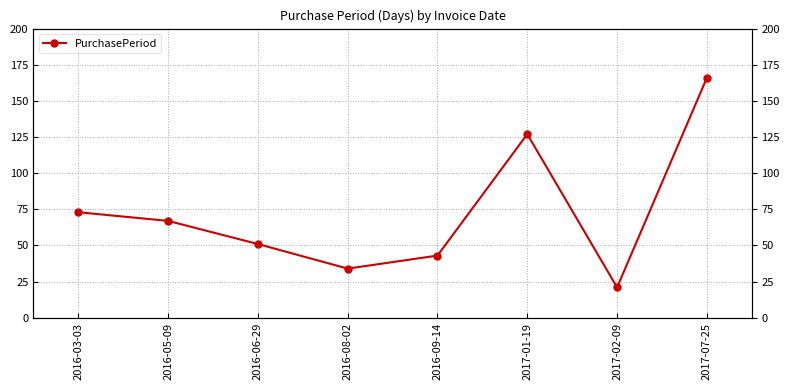

Which label corresponds to the largest value in the chart?

2017-07-25